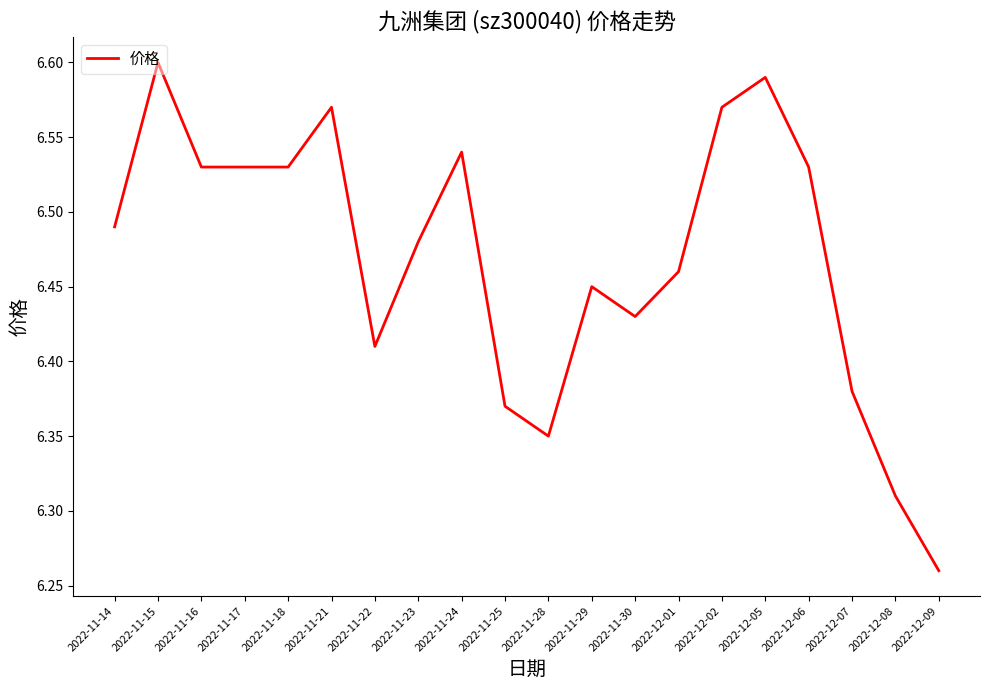

Where is the data nearest to the value 6?

2022-12-09